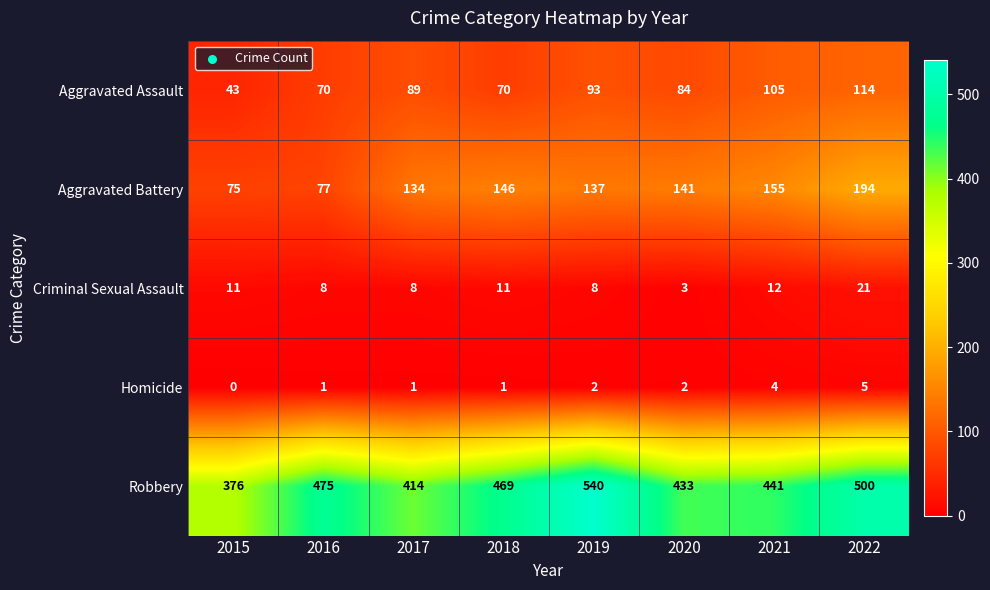

At which category does the chart reach its peak across all series?

2019